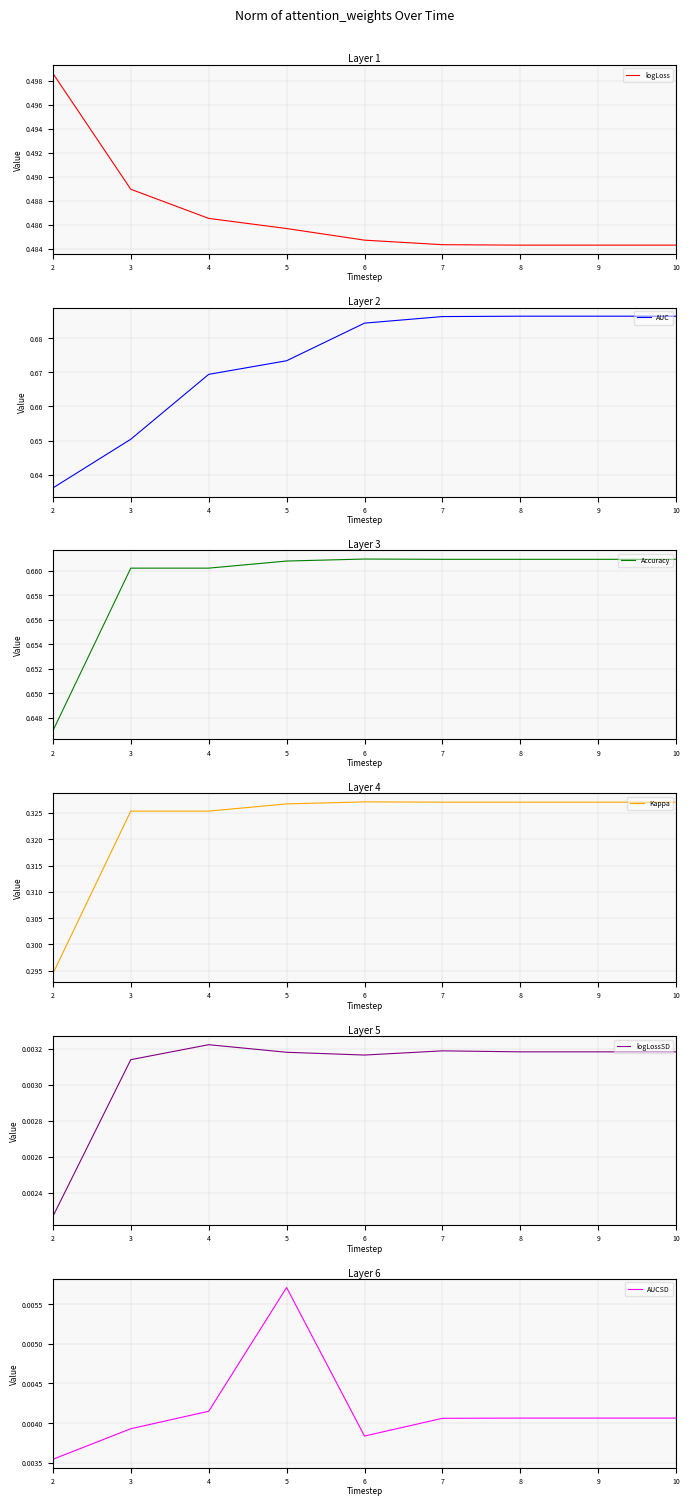

Reading left to right, transcribe all the data shown in this chart.

logLoss: 2=0.5	3=0.5	4=0.5	5=0.5	6=0.5	7=0.5	8=0.5	9=0.5	10=0.5
AUC: 2=0.6	3=0.7	4=0.7	5=0.7	6=0.7	7=0.7	8=0.7	9=0.7	10=0.7
Accuracy: 2=0.6	3=0.7	4=0.7	5=0.7	6=0.7	7=0.7	8=0.7	9=0.7	10=0.7
Kappa: 2=0.3	3=0.3	4=0.3	5=0.3	6=0.3	7=0.3	8=0.3	9=0.3	10=0.3
logLossSD: 2=0.0	3=0.0	4=0.0	5=0.0	6=0.0	7=0.0	8=0.0	9=0.0	10=0.0
AUCSD: 2=0.0	3=0.0	4=0.0	5=0.0	6=0.0	7=0.0	8=0.0	9=0.0	10=0.0